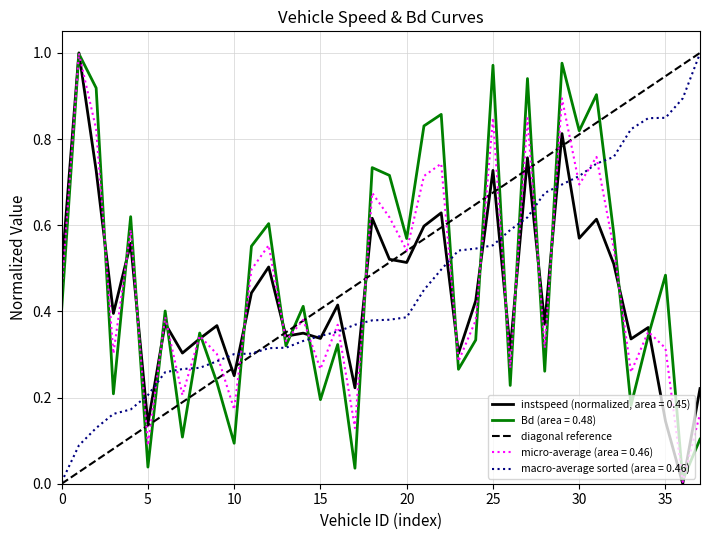

True or false: Bd (area = 0.48) has a value of 0.2 at 10.

False